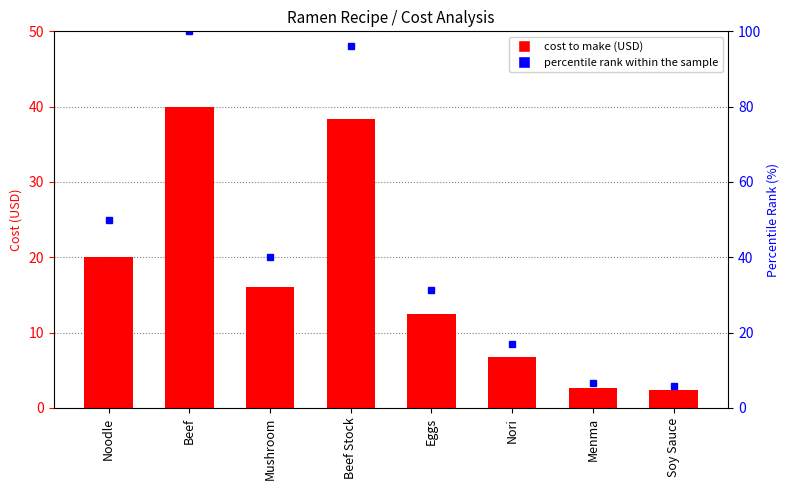

List the series in order of their overall mean, lowest first.

Cost to make, percentile rank within the sample